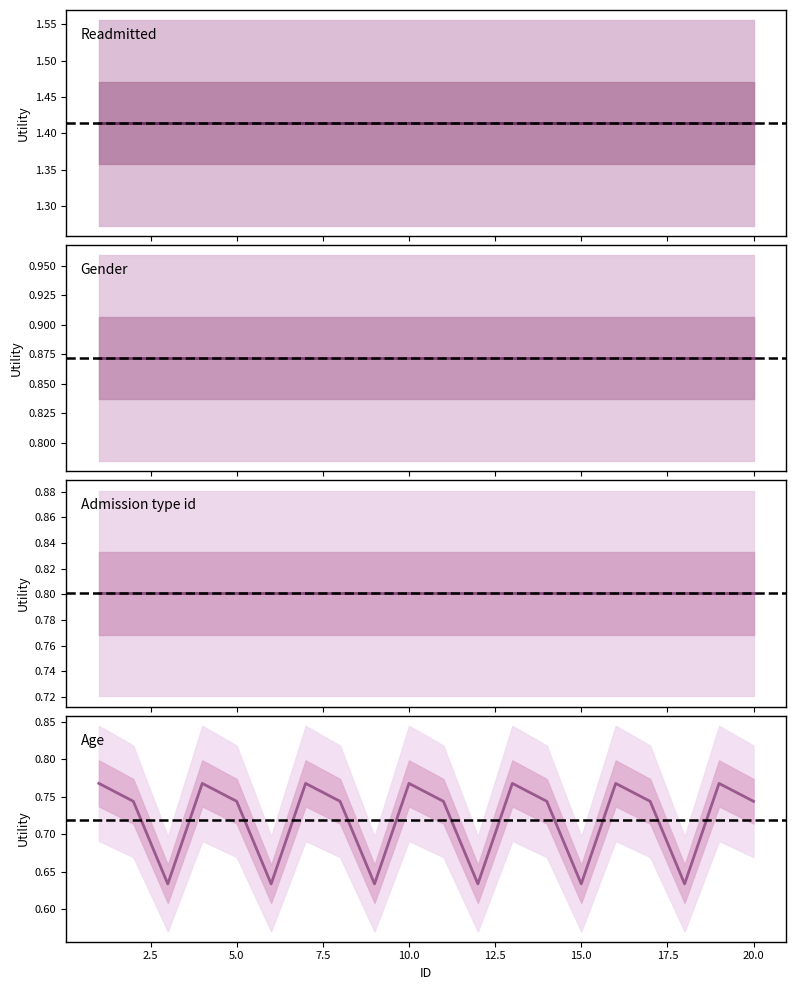

How many categories are shown in the chart?

20